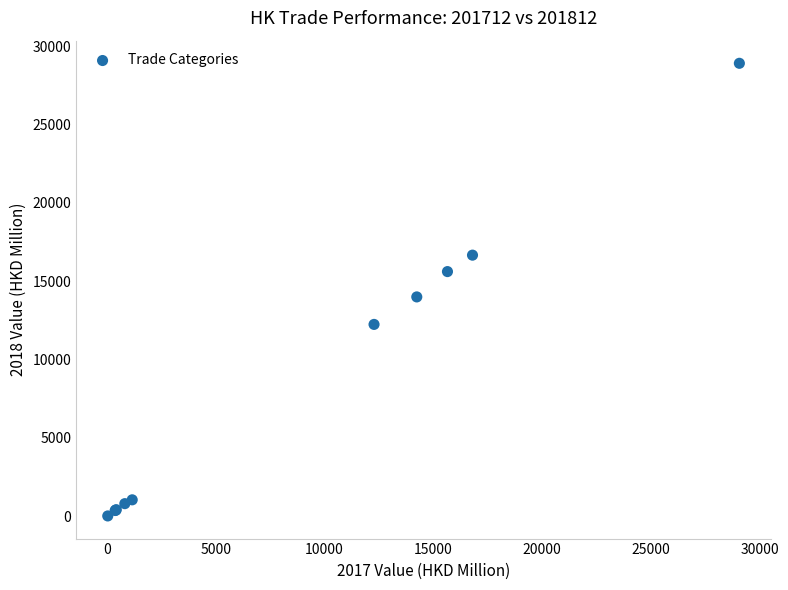

What Y value in the scatter plot is closest to 14464?

13999.4